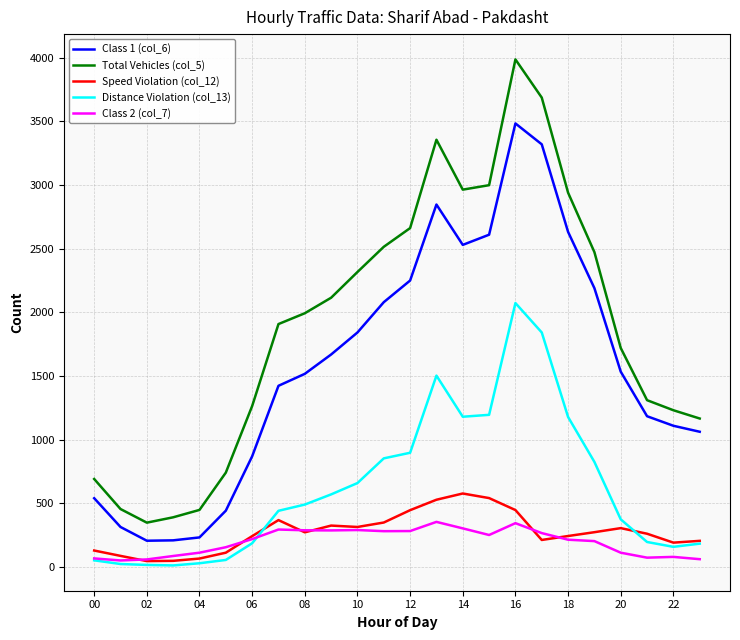

Rank the series by their maximum value, from lowest to highest.

Class 2 (col_7), Speed Violation (col_12), Distance Violation (col_13), Class 1 (col_6), Total Vehicles (col_5)